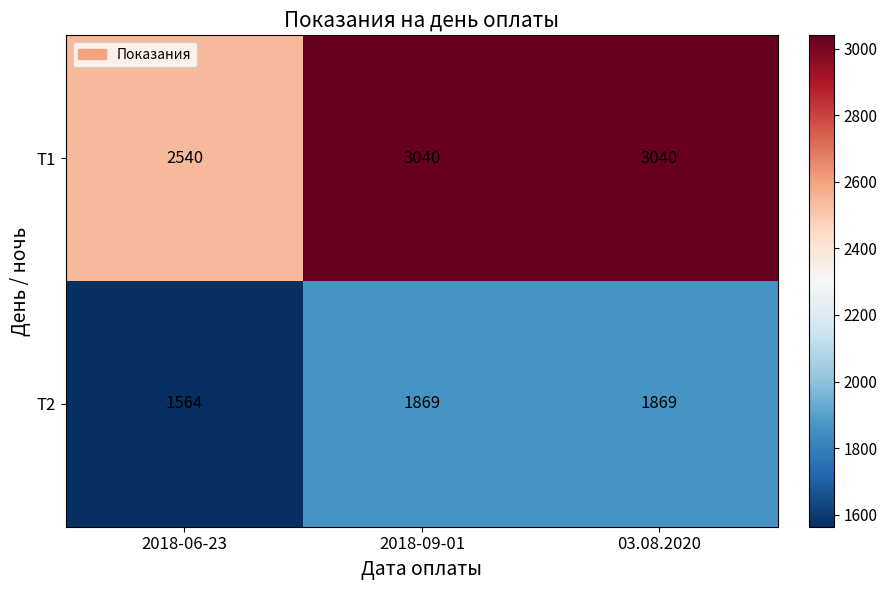

What is the average value of the Т2 series?

1767